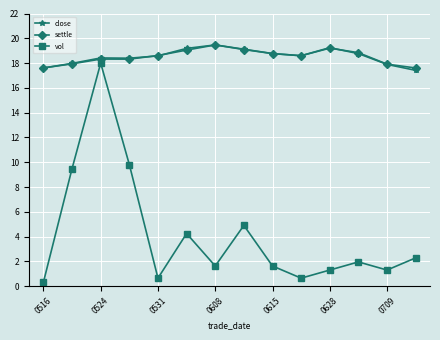

What is the difference between the second highest and second lowest values in the settle series?

1.6